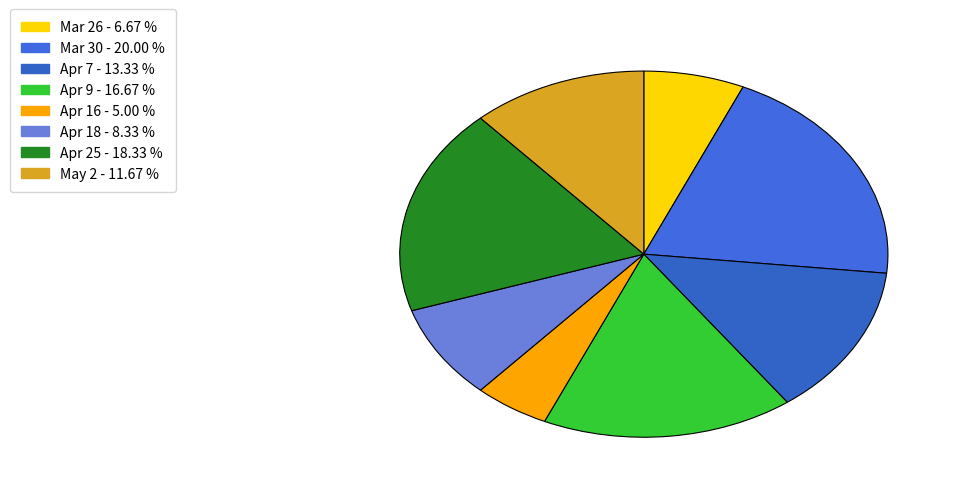

Which category has the smallest portion of the pie?

Apr 16